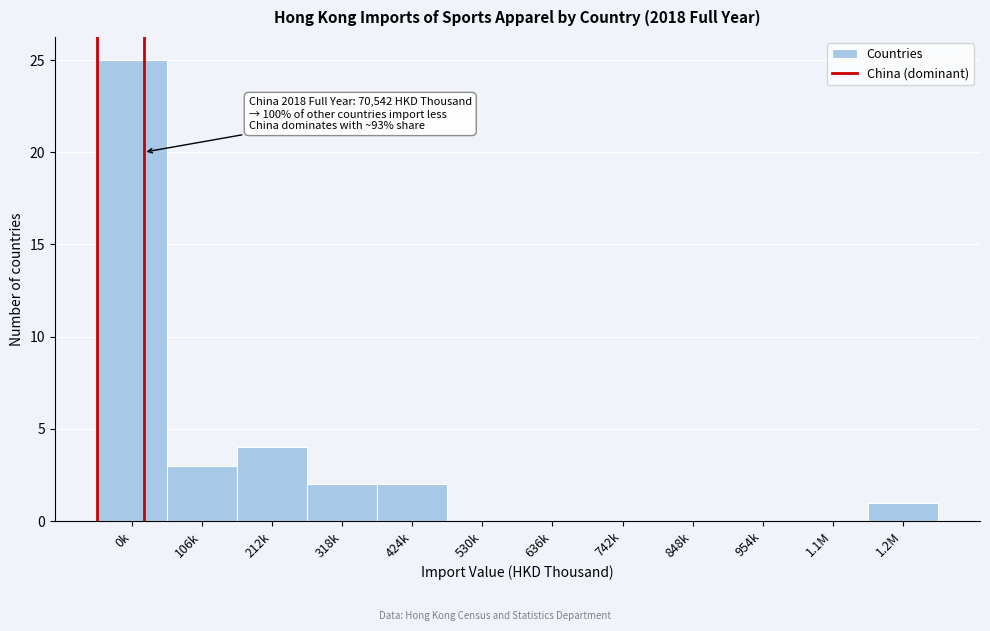

Reading right to left, what are all the values shown in this chart?

1.2M=1	1.1M=0	954k=0	848k=0	742k=0	636k=0	530k=0	424k=2	318k=2	212k=4	106k=3	0k=25